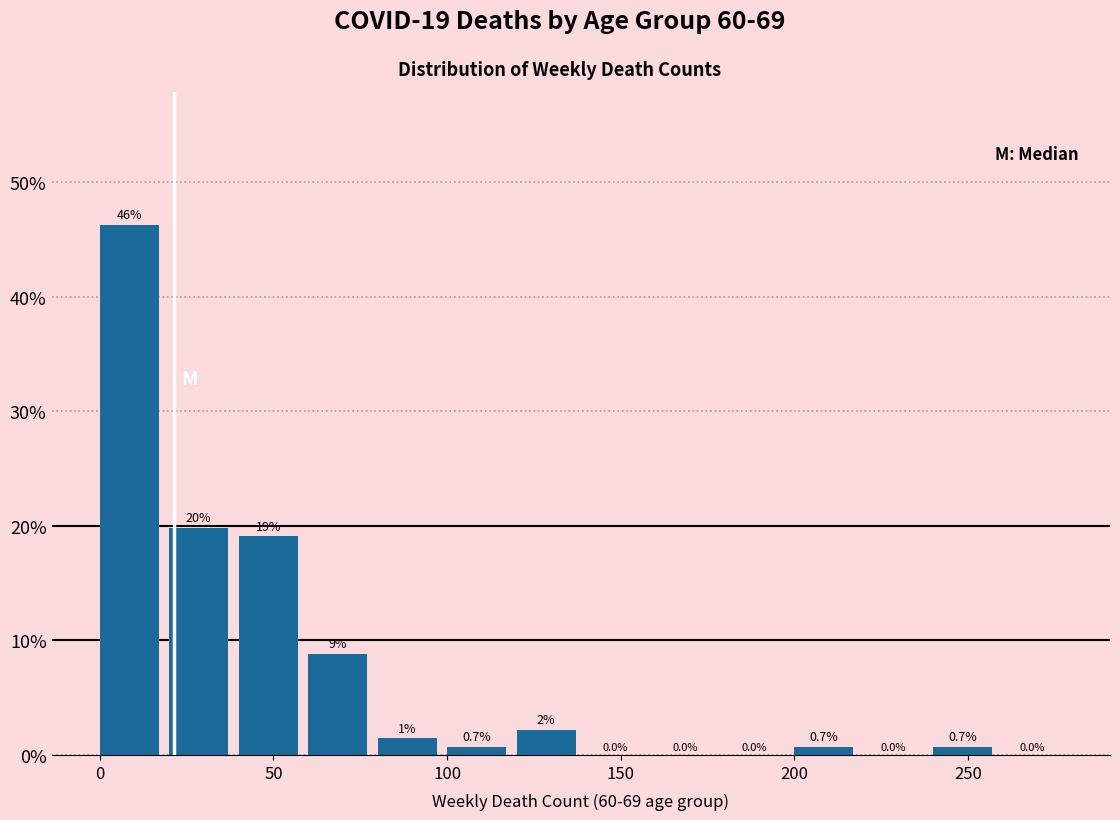

Which range on the x-axis has the tallest bar?

0 to 20